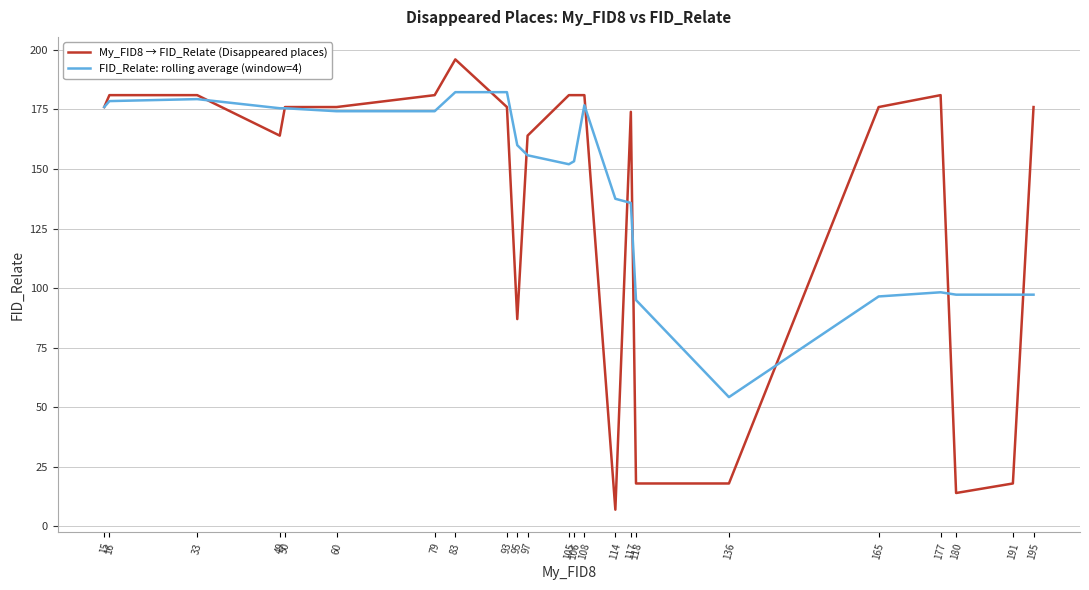

Which series has the largest total across all categories?

FID_Relate: rolling average (window=4)